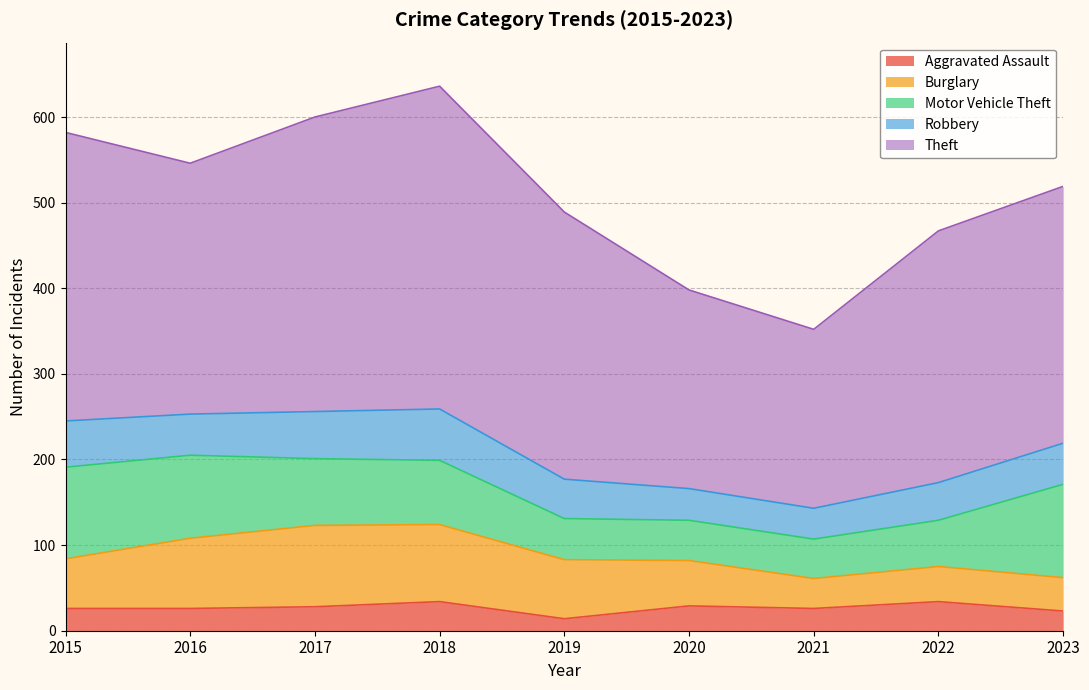

At which category does Theft reach its first local peak?

2018